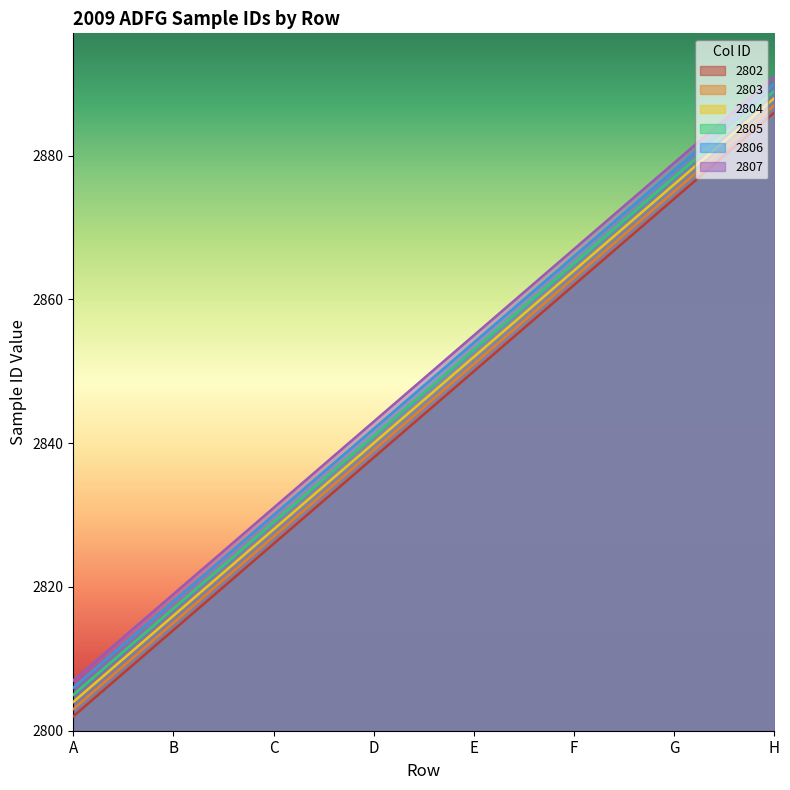

List the series in order of their overall mean, lowest first.

2802, 2803, 2804, 2805, 2806, 2807